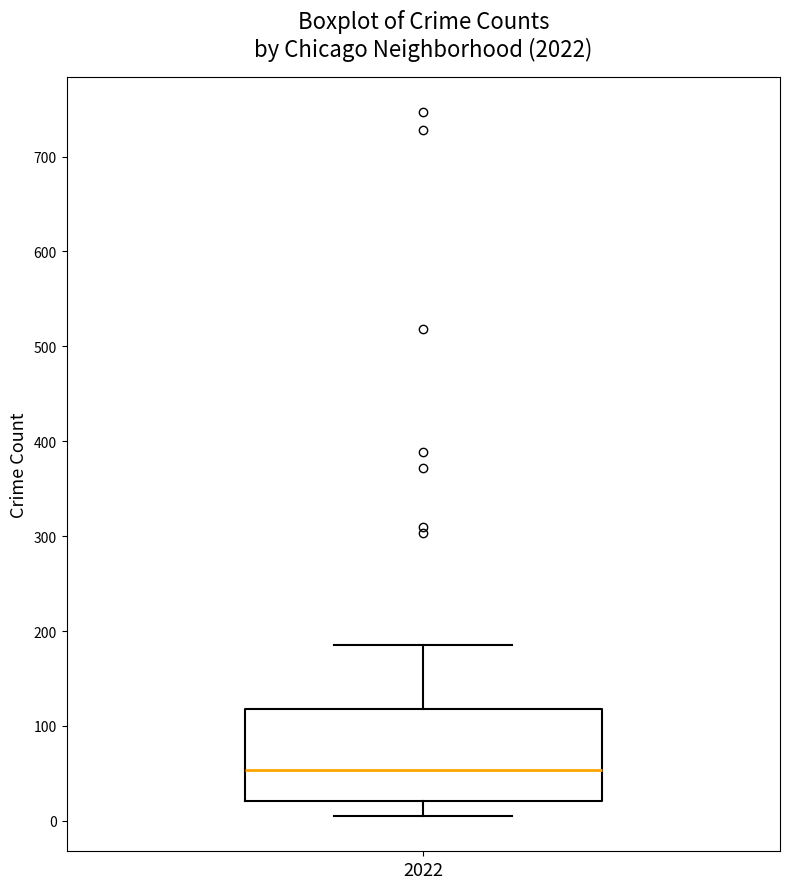

Where does the lower whisker of the box at x = 2022 end on the y-axis? The values are not printed on the chart, so give them approximately, as read against the axis.

10